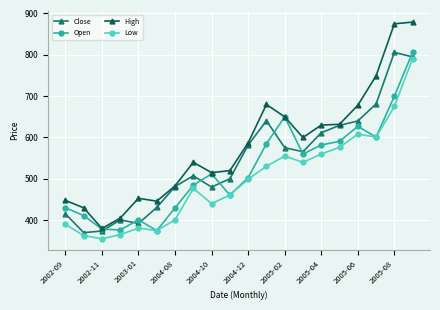

How many lines are shown in the chart?

4